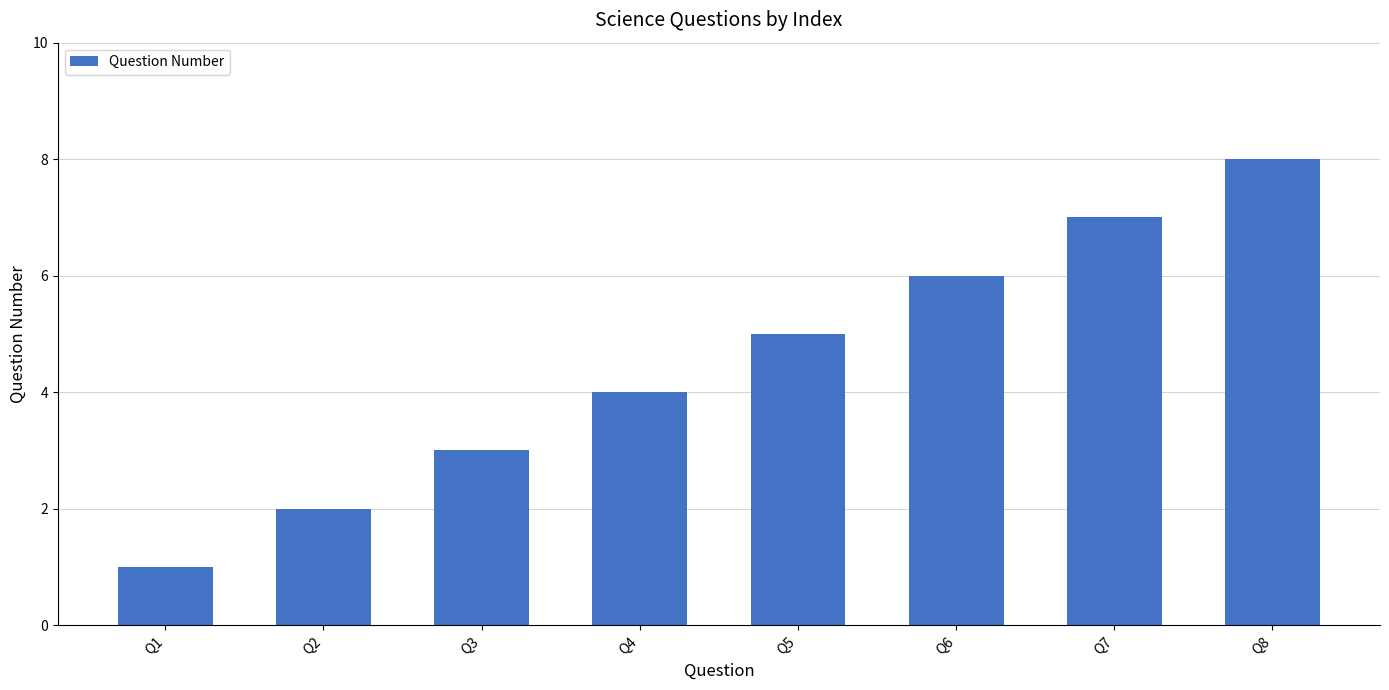

At which label is the value closest to 4?

Q4